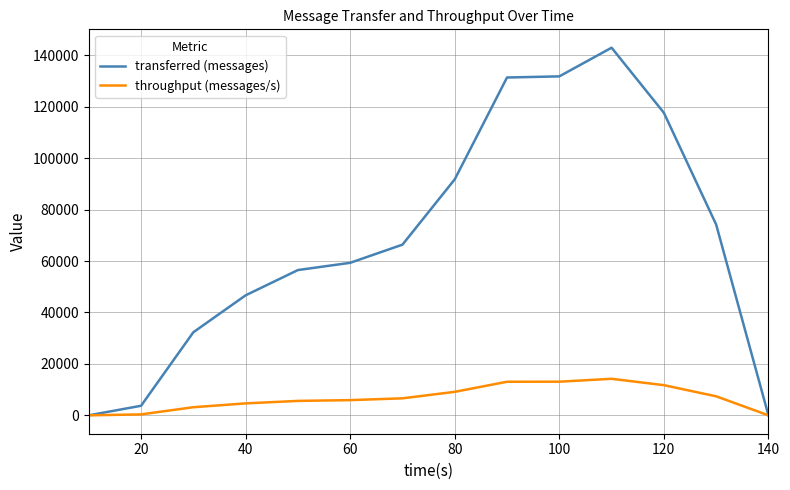

Which series has the largest total across all categories?

transferred (messages)